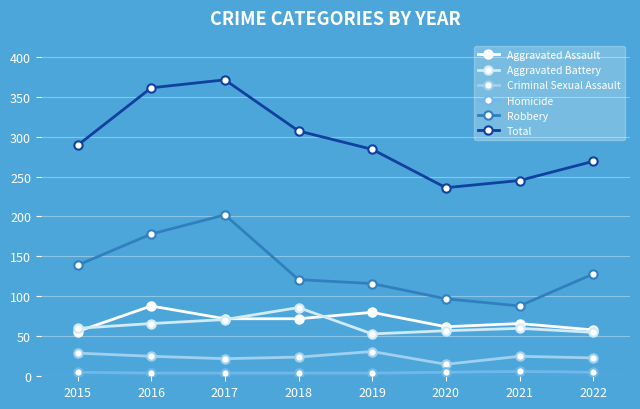

What is the value of the Robbery point at the 2nd from the left?

178